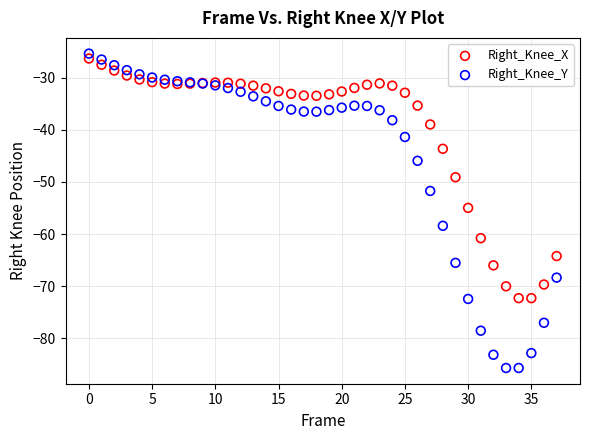

Which series contains the highest Y value?

Right_Knee_Y